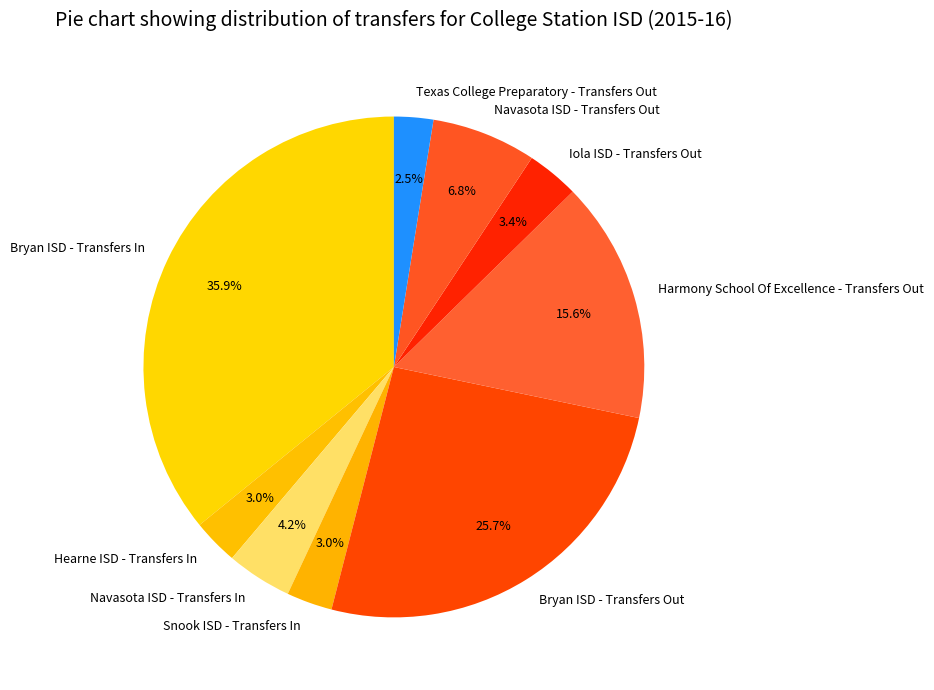

Which category has the biggest portion of the pie?

Bryan ISD - Transfers In